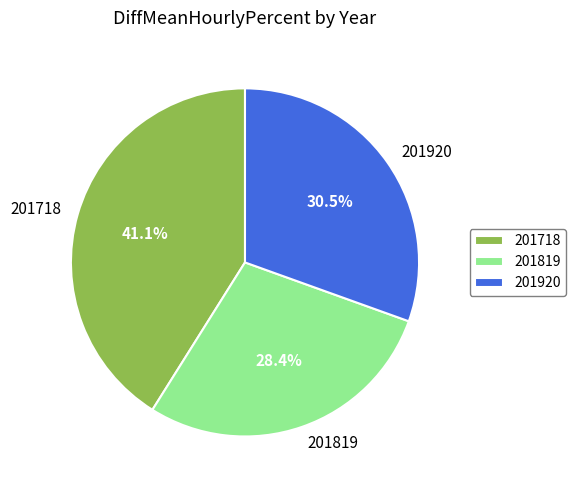

Does 201718 represent more than half of the total?

No